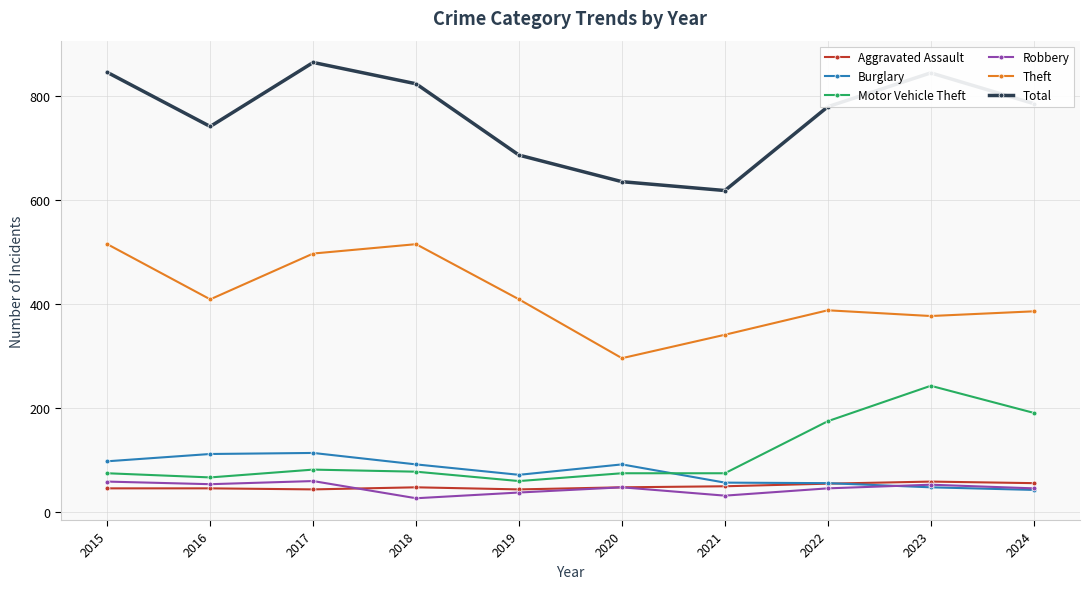

Is the value of Total at 2019 greater than the value of Theft at 2024?

Yes